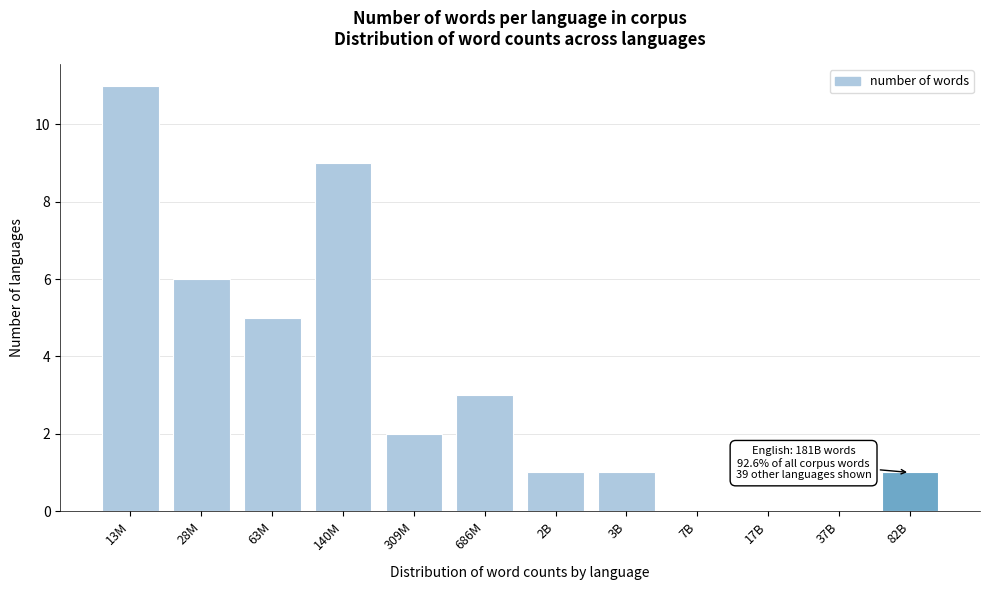

Reading left to right, extract all data points from this chart.

13M=11	28M=6	63M=5	140M=9	309M=2	686M=3	2B=1	3B=1	7B=0	17B=0	37B=0	82B=1